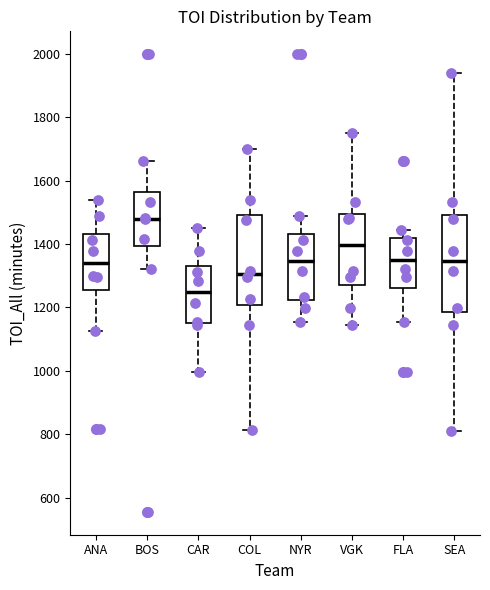

Comparing the boxes themselves (not the whiskers), which one is the tallest?

SEA